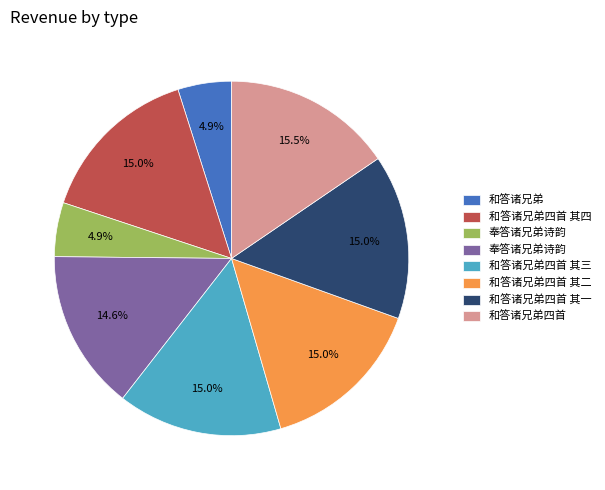

Is there any slice that represents more than half of the pie?

No